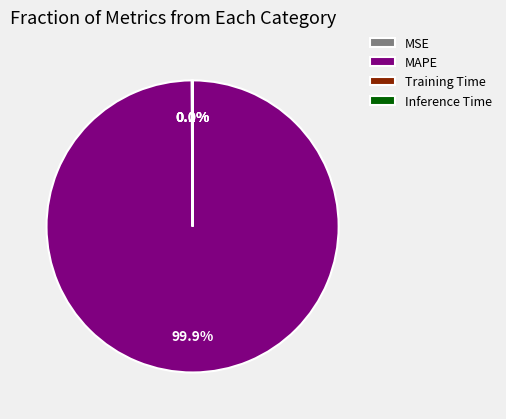

Which slice is the largest?

MAPE